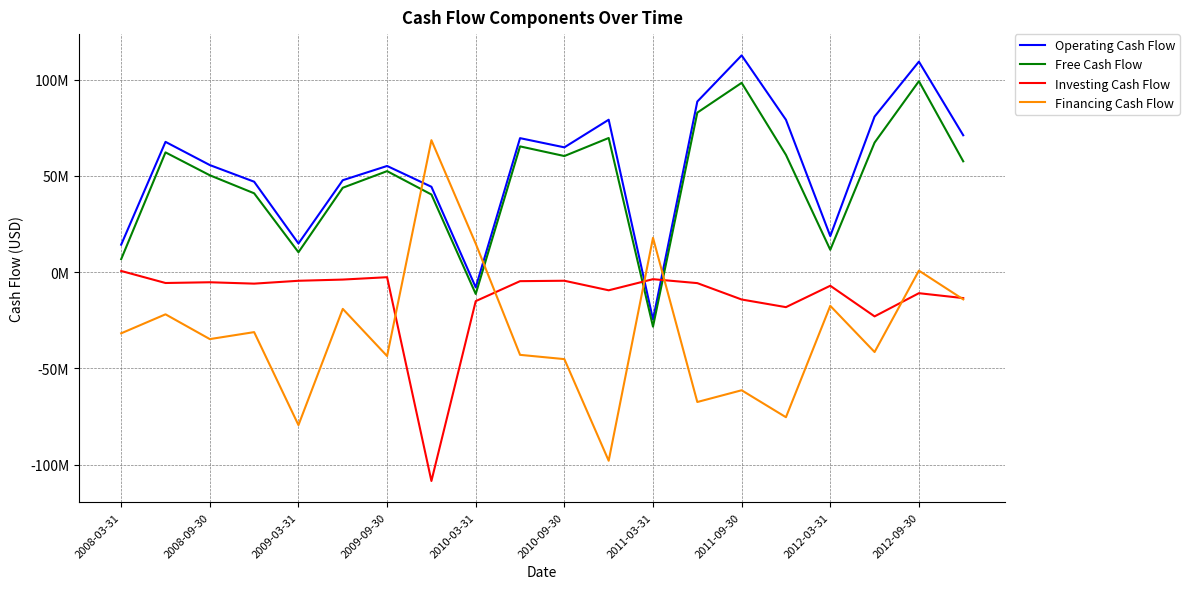

Does the chart display data point markers on the line(s)?

No